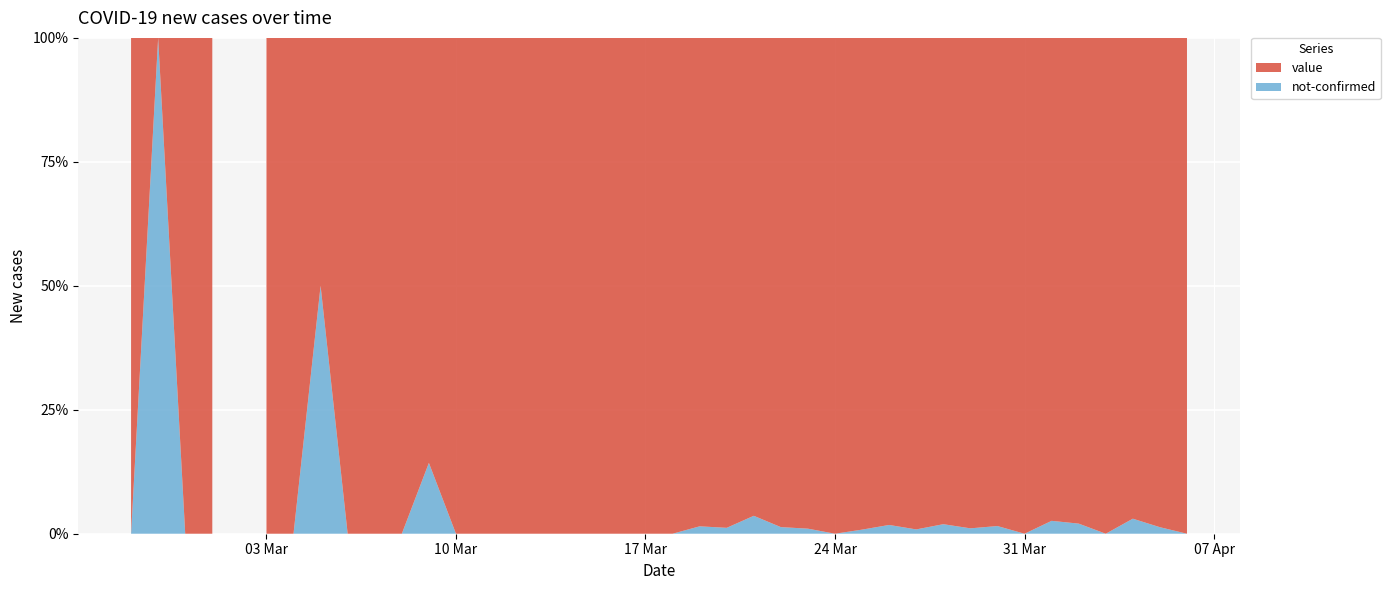

Reading right to left, what are all the values shown in this chart?

value: 2020-04-06=61	2020-04-05=75	2020-04-04=64	2020-04-03=77	2020-04-02=96	2020-04-01=75	2020-03-31=111	2020-03-30=127	2020-03-29=91	2020-03-28=102	2020-03-27=114	2020-03-26=111	2020-03-25=120	2020-03-24=111	2020-03-23=97	2020-03-22=74	2020-03-21=80	2020-03-20=83	2020-03-19=66	2020-03-18=56	2020-03-17=35	2020-03-16=33	2020-03-15=28	2020-03-14=21	2020-03-13=13	2020-03-12=23	2020-03-11=9	2020-03-10=10	2020-03-09=6	2020-03-08=5	2020-03-07=3	2020-03-06=4	2020-03-05=1	2020-03-04=3	2020-03-03=2	2020-03-02=0	2020-03-01=2	2020-02-29=1	2020-02-28=0	2020-02-27=1
not-confirmed: 2020-04-06=0	2020-04-05=1	2020-04-04=2	2020-04-03=0	2020-04-02=2	2020-04-01=2	2020-03-31=0	2020-03-30=2	2020-03-29=1	2020-03-28=2	2020-03-27=1	2020-03-26=2	2020-03-25=1	2020-03-24=0	2020-03-23=1	2020-03-22=1	2020-03-21=3	2020-03-20=1	2020-03-19=1	2020-03-18=0	2020-03-17=0	2020-03-16=0	2020-03-15=0	2020-03-14=0	2020-03-13=0	2020-03-12=0	2020-03-11=0	2020-03-10=0	2020-03-09=1	2020-03-08=0	2020-03-07=0	2020-03-06=0	2020-03-05=1	2020-03-04=0	2020-03-03=0	2020-03-02=0	2020-03-01=0	2020-02-29=0	2020-02-28=1	2020-02-27=0